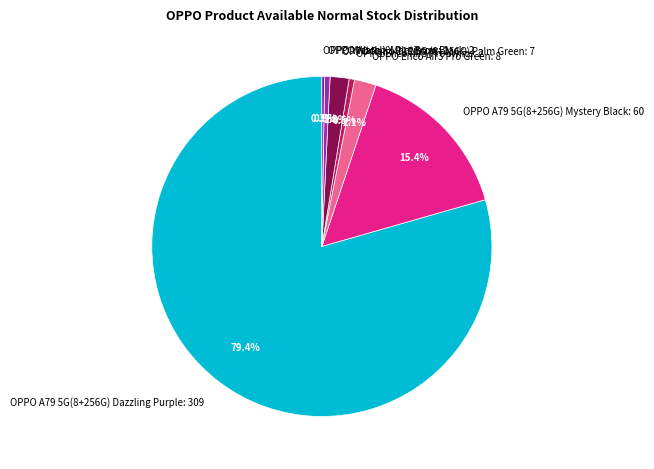

Is it true that OPPO Reno 11F 5G (8+256G) Palm Green is 2% of the pie?

True